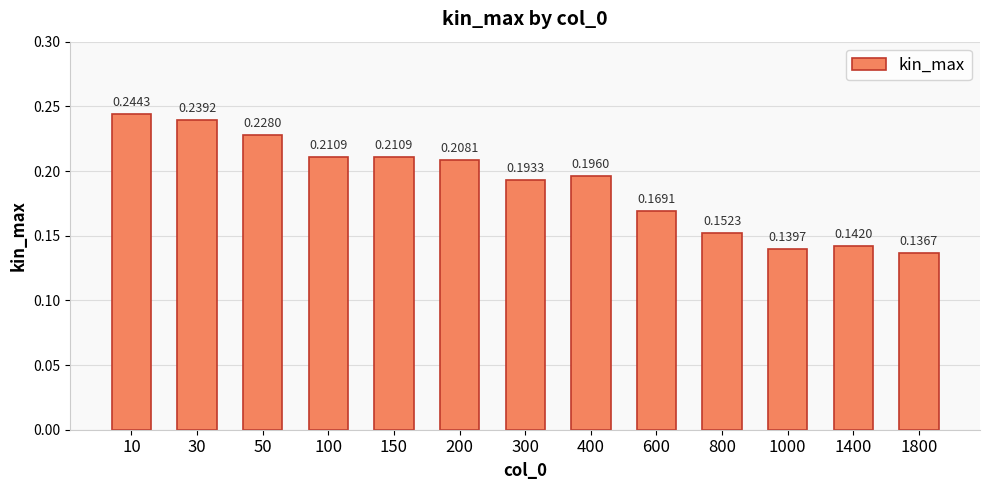

What is the sum of all values?

2.5